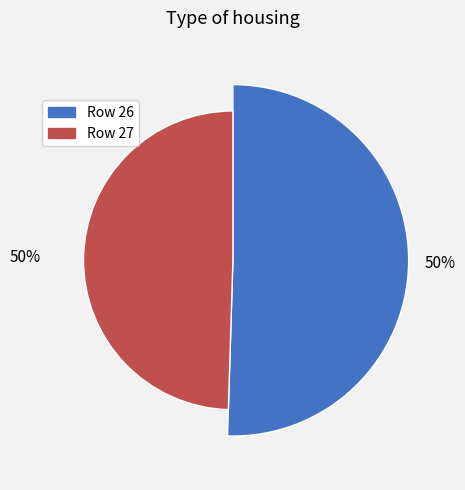

Which slice is the largest?

26